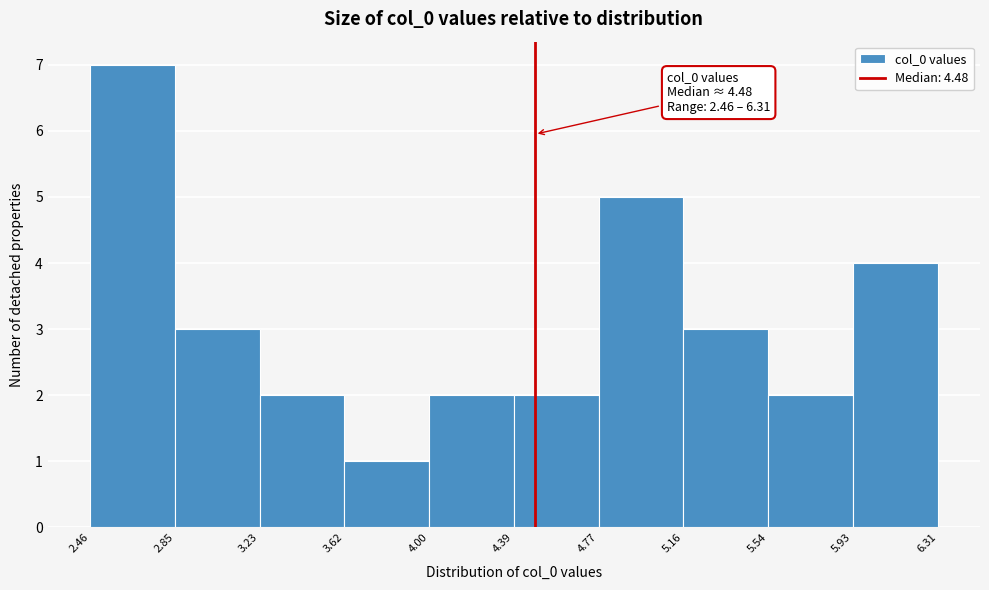

Over which range of the x-axis is the bar tallest?

2.46 to 2.85